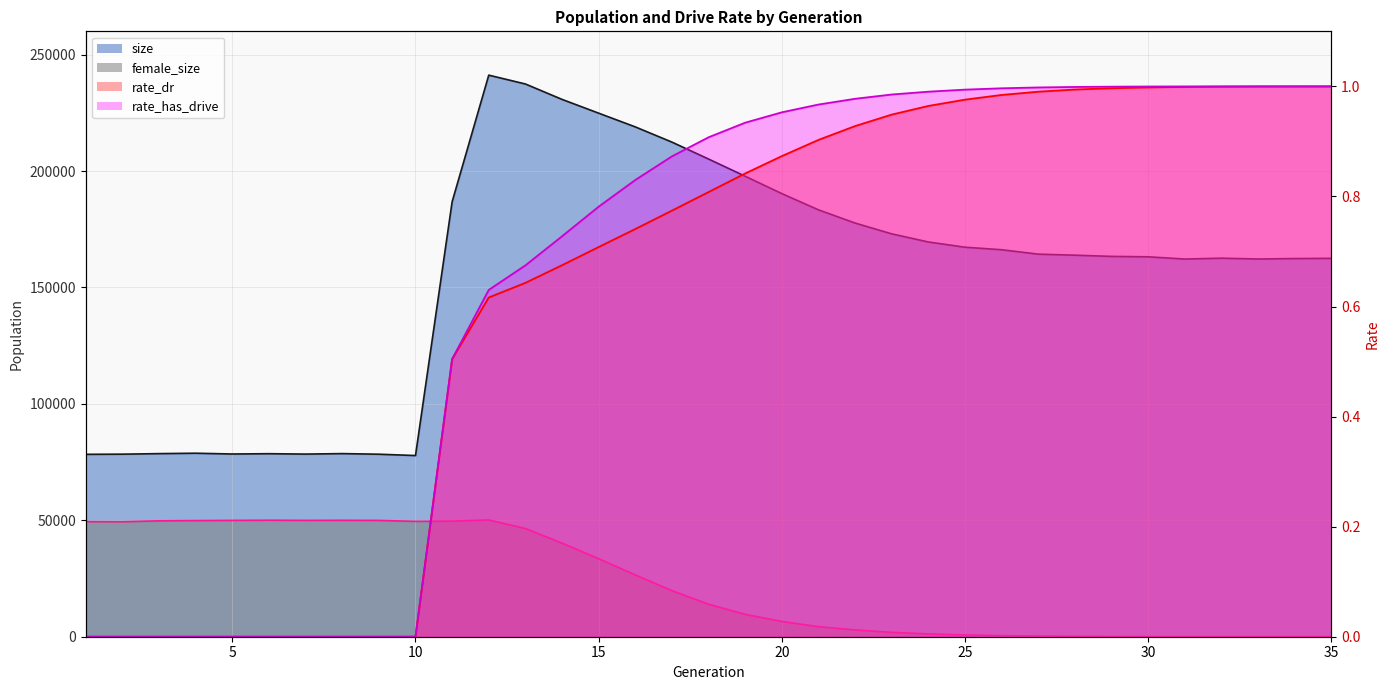

At which category is the sum across all series the highest?

12